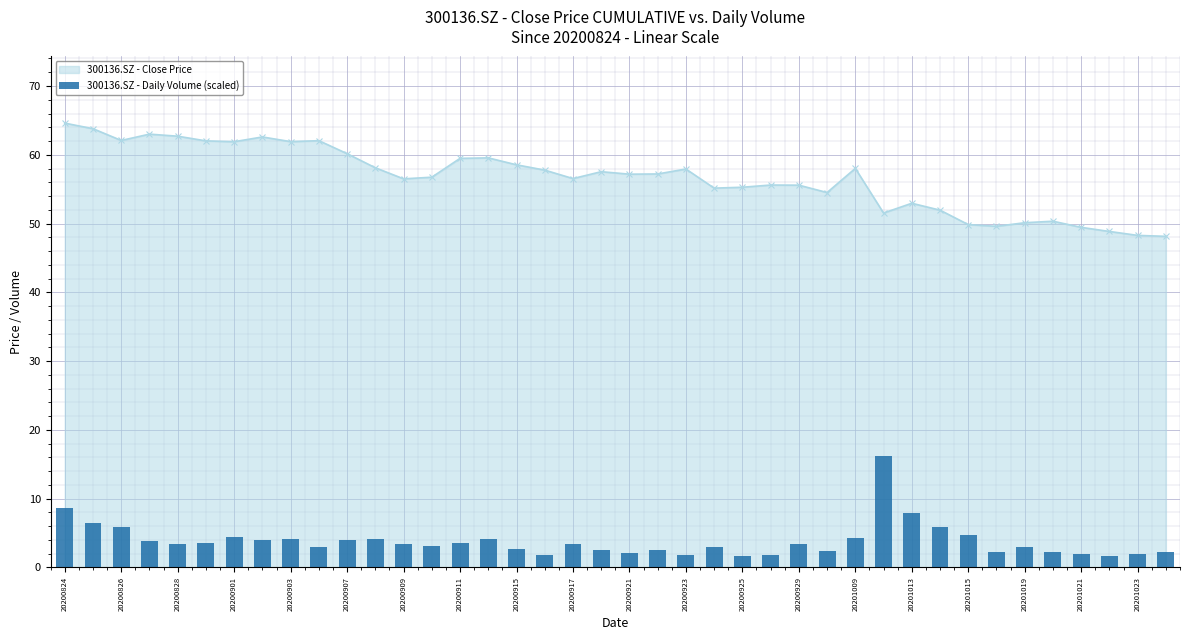

What is the highest value of the 300136.SZ - Close Price series?

64.6